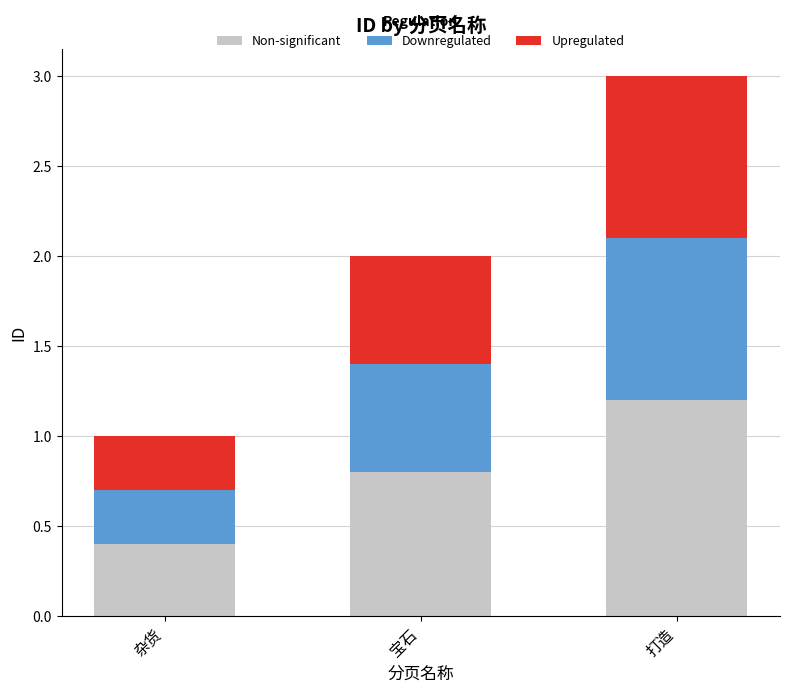

Reading left to right, list the values for the Non-significant series.

杂货=0.4	宝石=0.8	打造=1.2